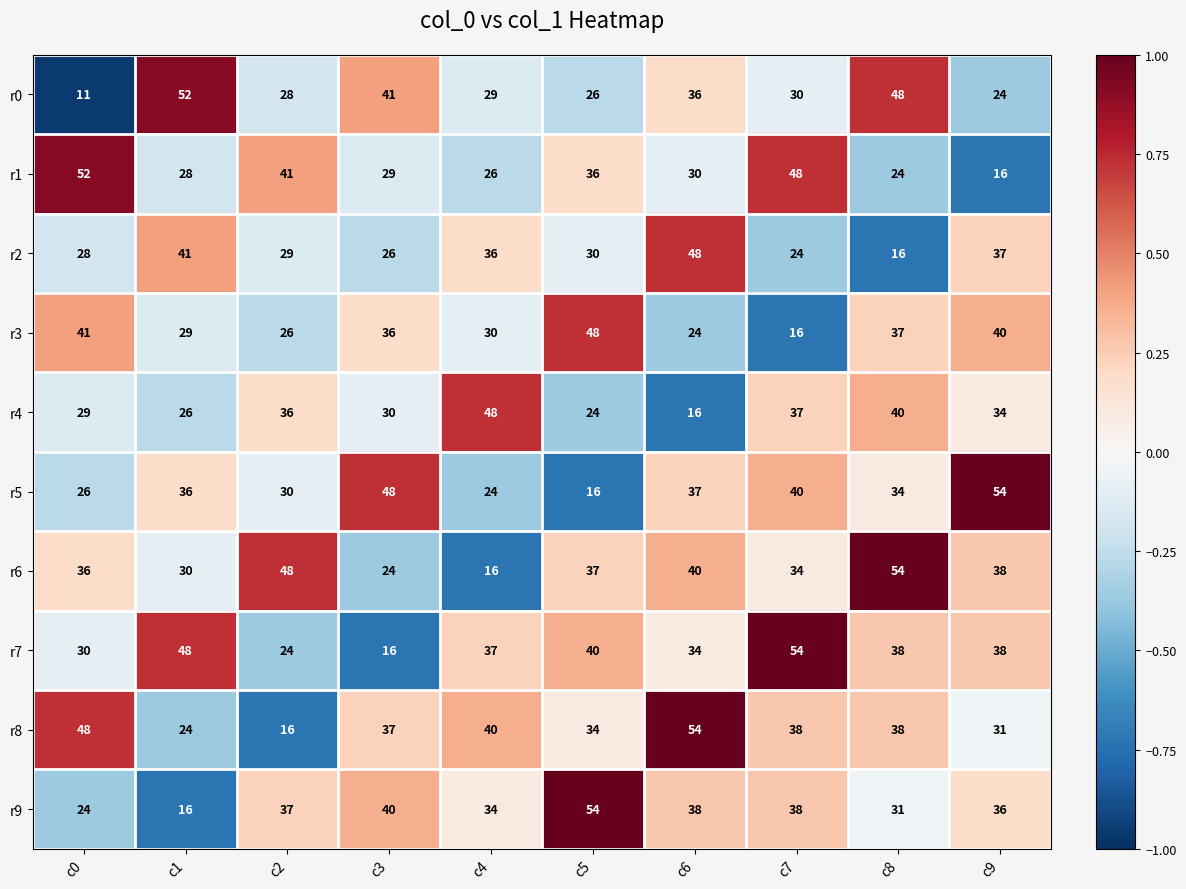

How many series are shown in this chart?

10